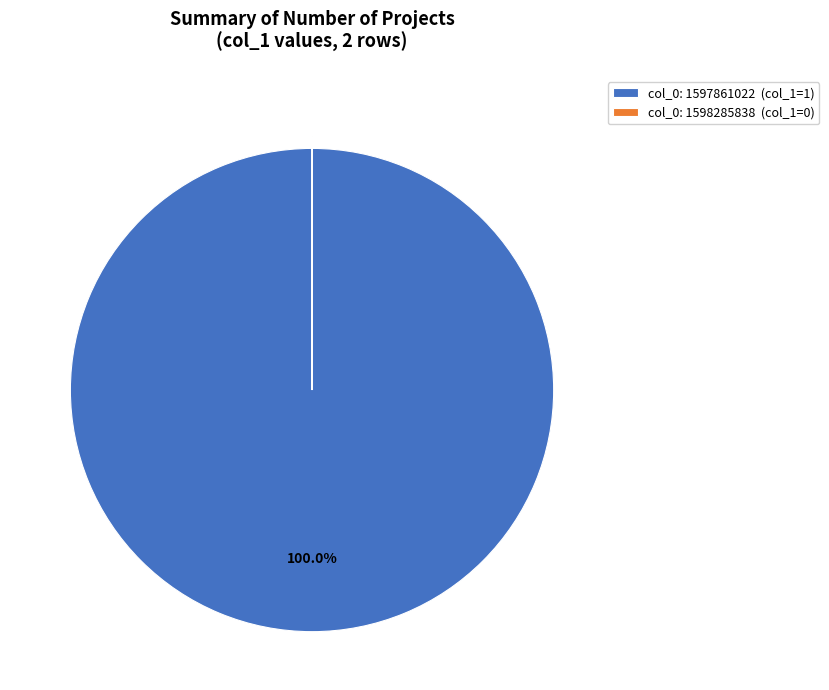

Does any single category account for the majority?

Yes